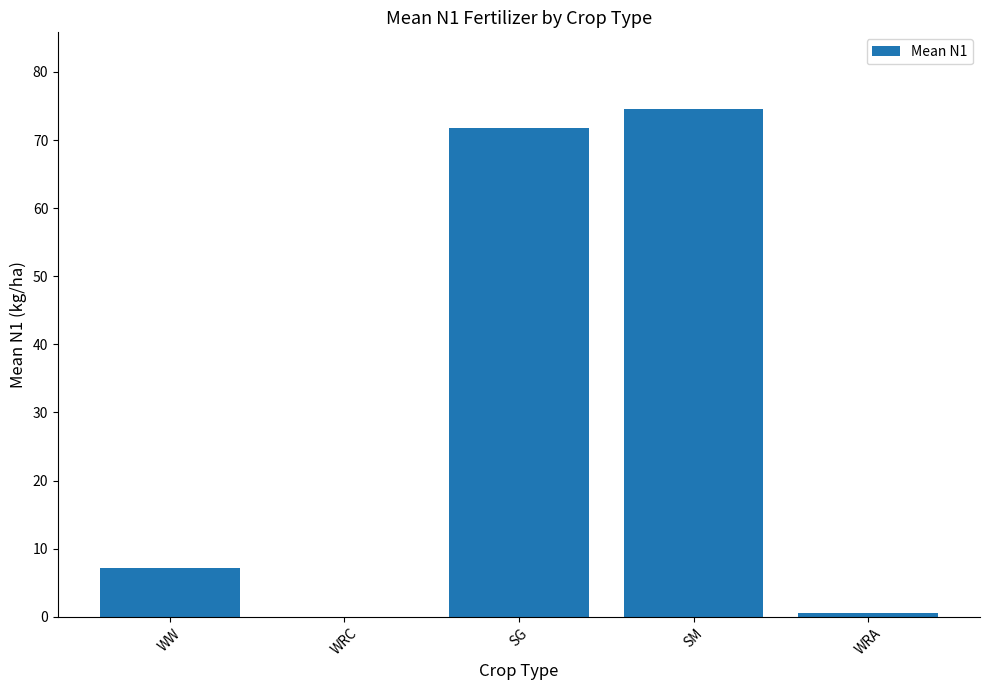

Between SG and WW, which is larger?

SG